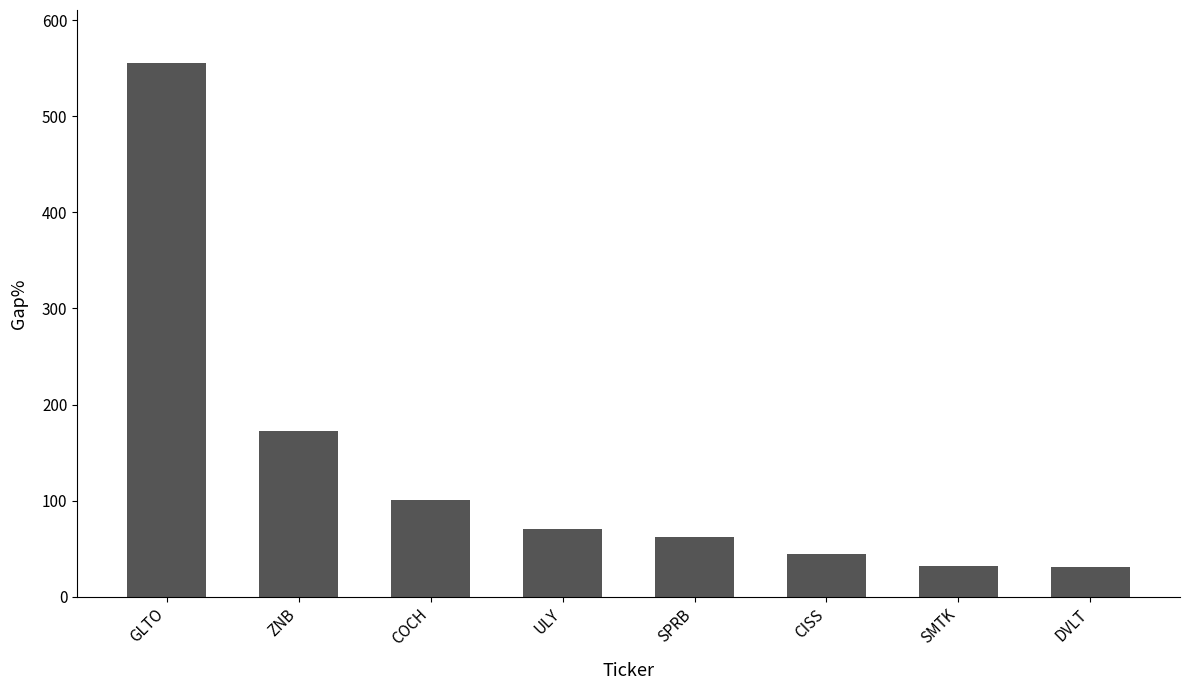

Where is the data nearest to the value 292?

ZNB